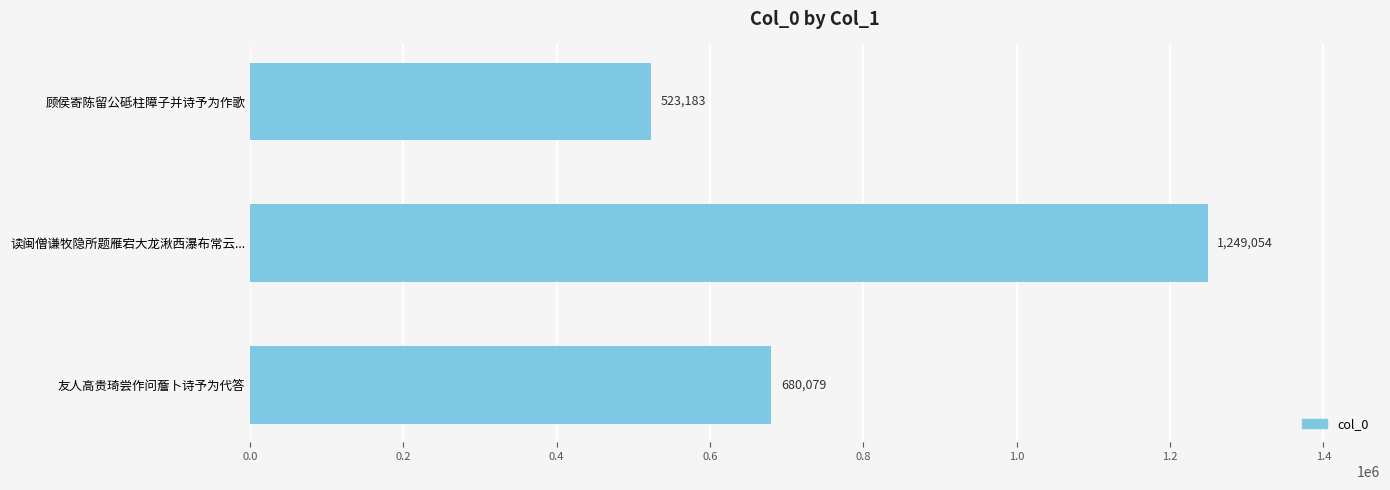

How many data points are less than 680079?

1